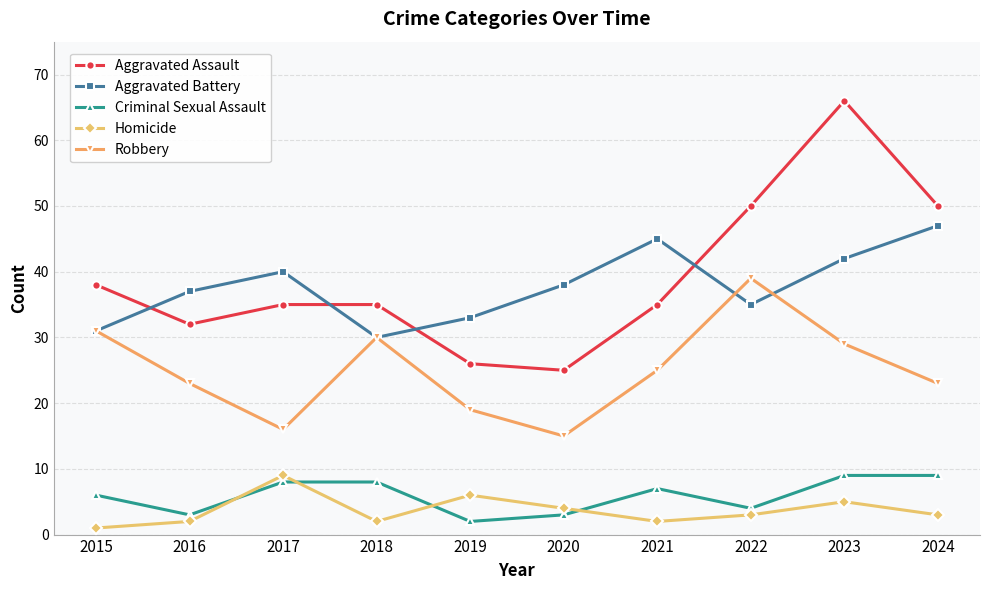

What is the greatest value displayed?

66